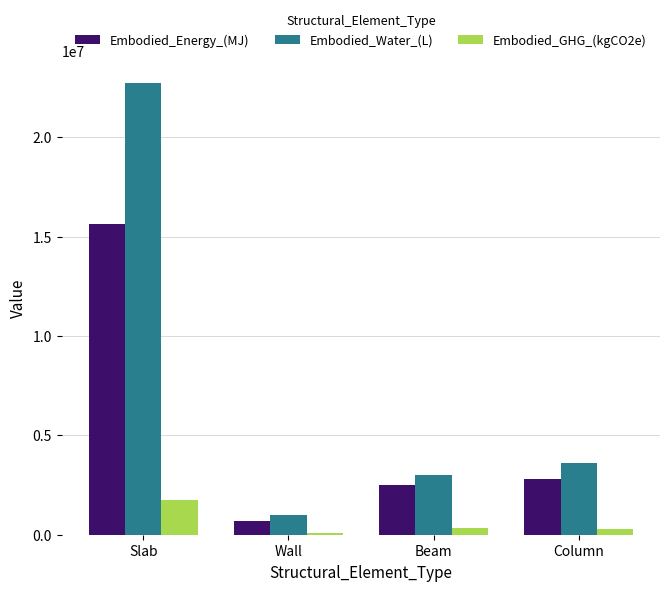

True or false: Embodied_Energy_(MJ) has a value of 15630768.8 at Slab.

True